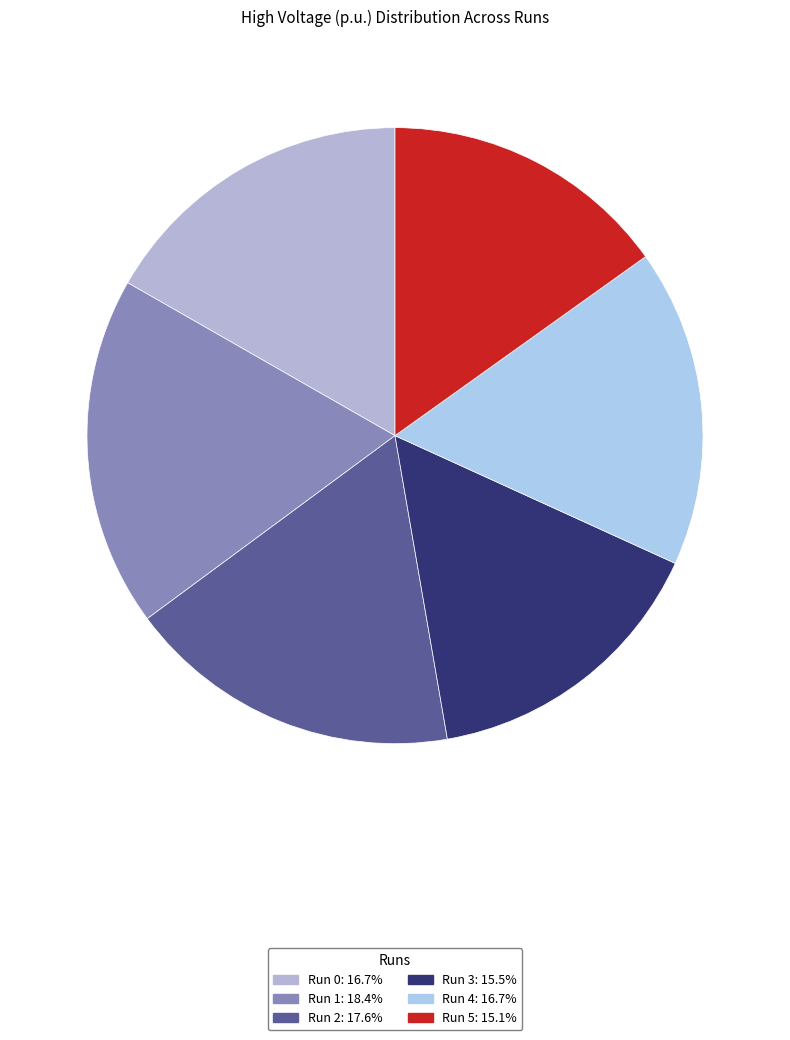

How many segments does this pie chart have?

6